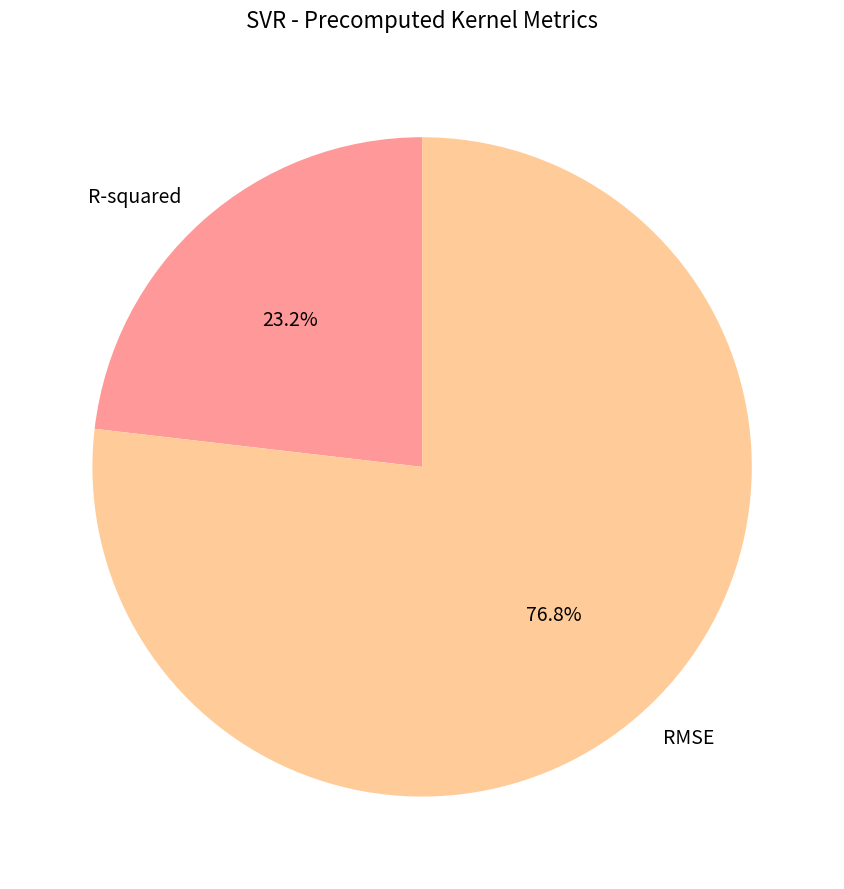

To the nearest percent, what is the average slice percentage?

50%